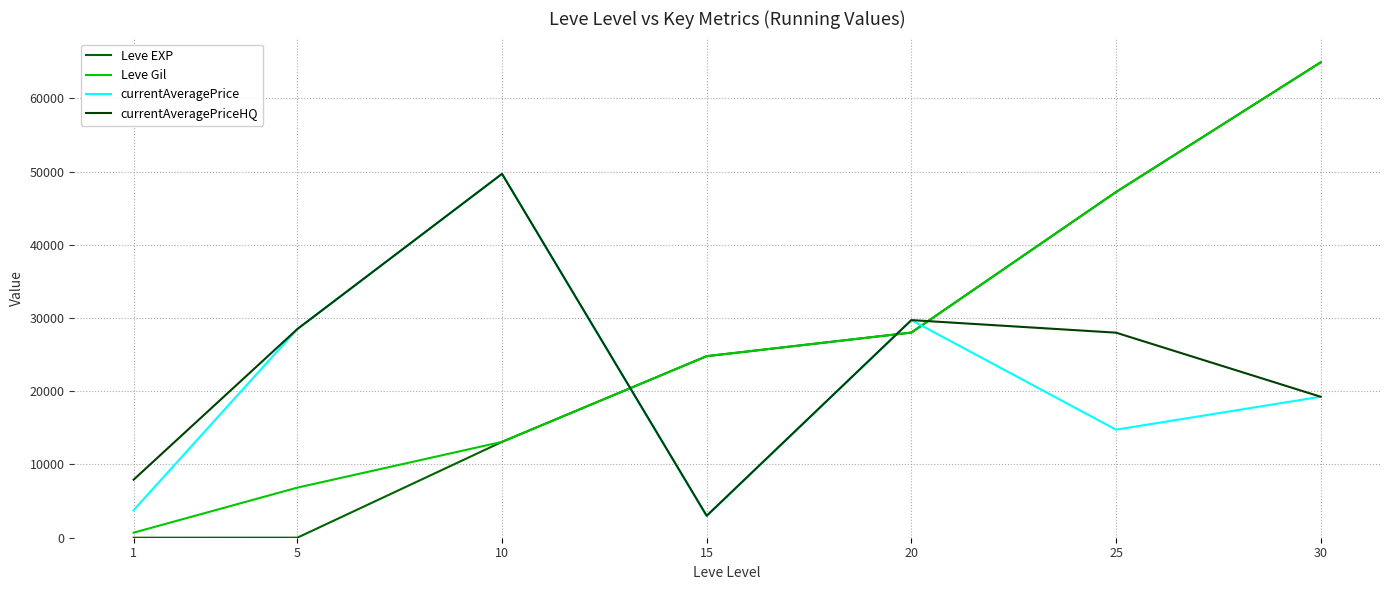

What is the difference between the maximum and minimum values in the currentAveragePriceHQ series?

46684